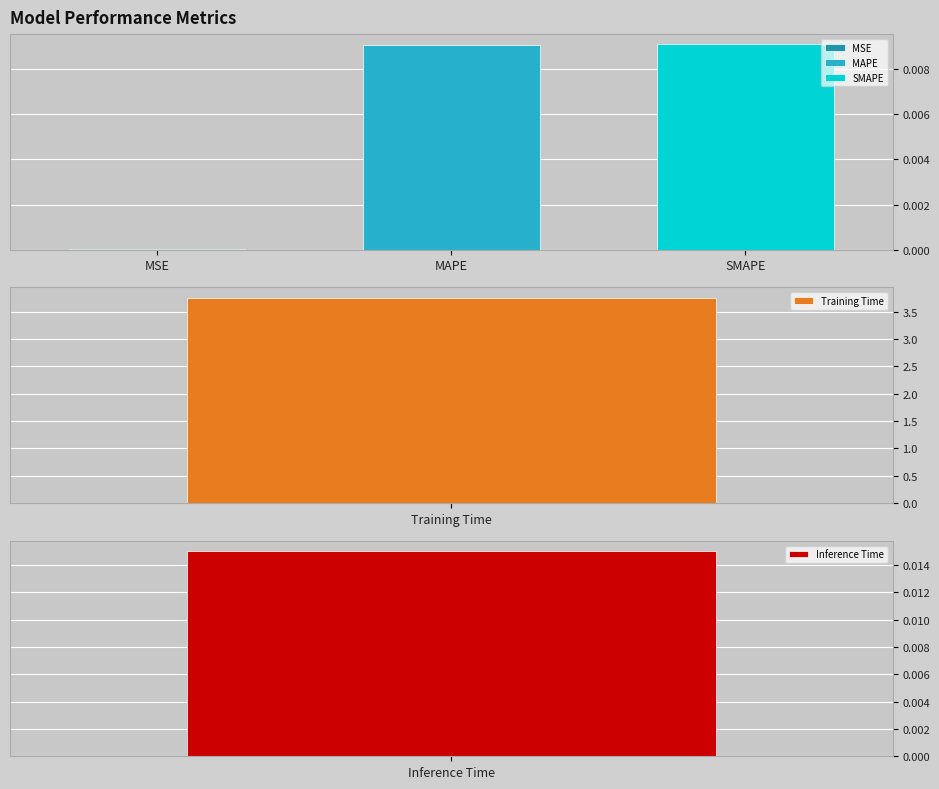

True or false: the data shows 0.0 at MAPE.

True